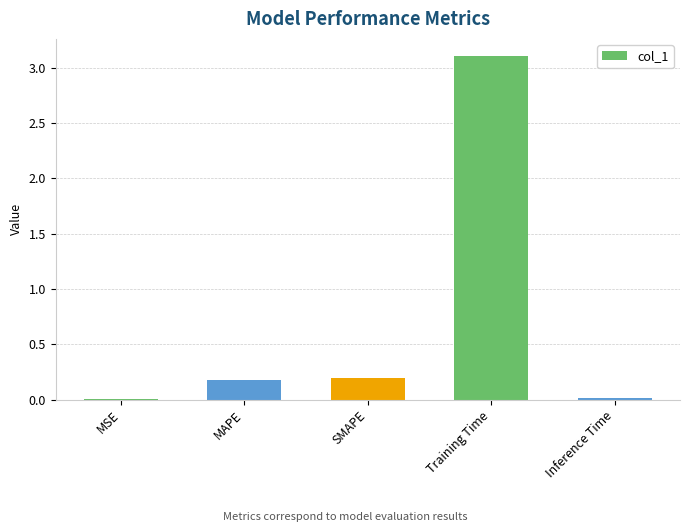

What is the average value?

0.7